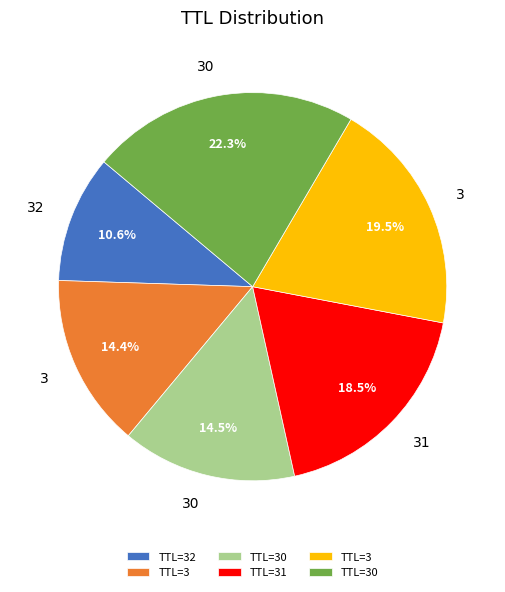

Does any single category account for the majority?

No